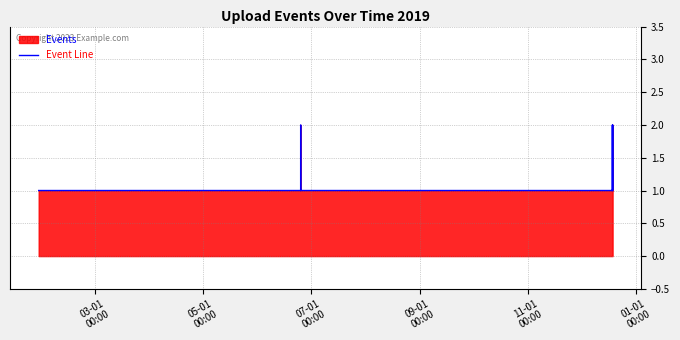

How many lines are shown in the chart?

1